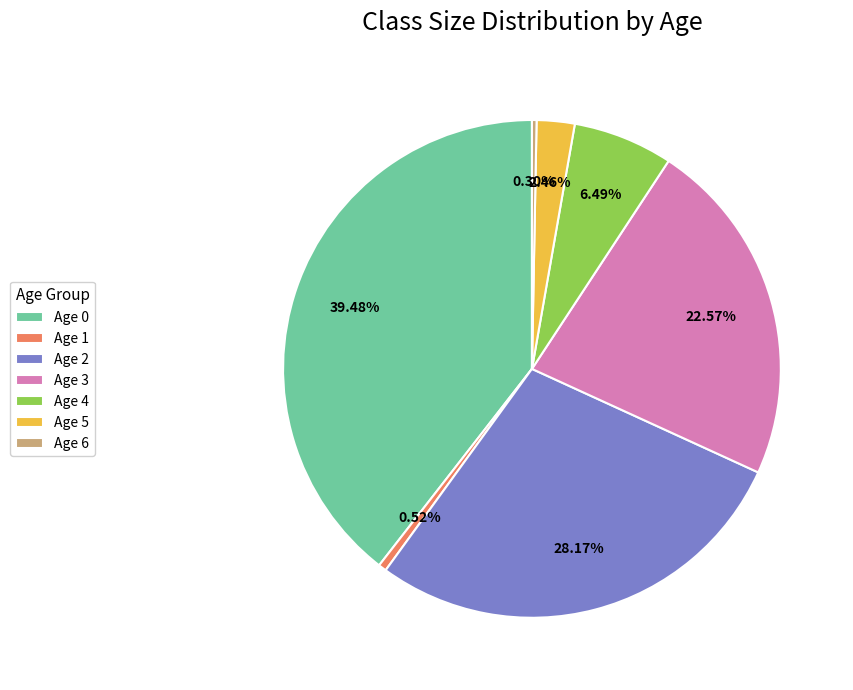

Which category has the biggest portion of the pie?

Age 0